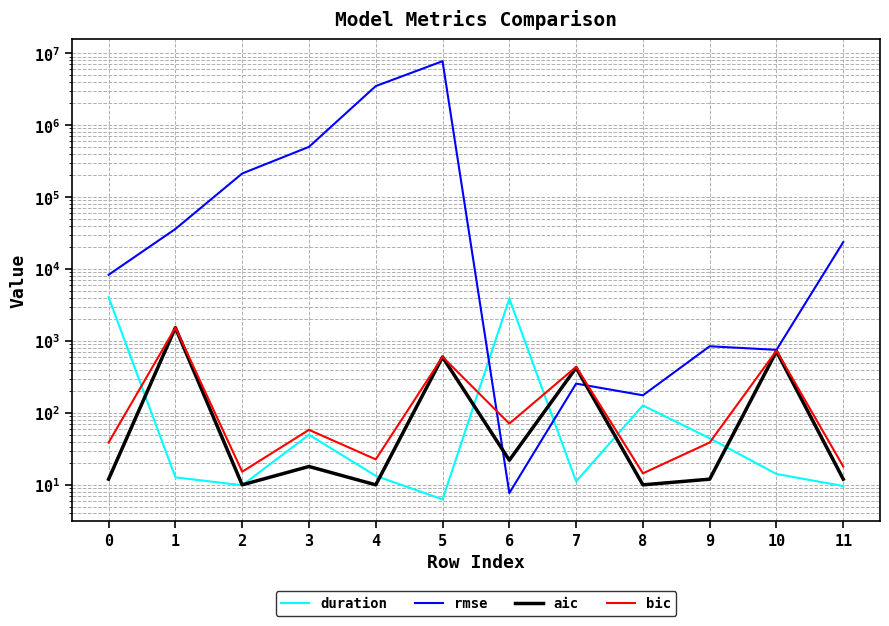

Rank the categories by rmse value from highest to lowest.

5, 4, 3, 2, 1, 11, 0, 9, 10, 7, 8, 6